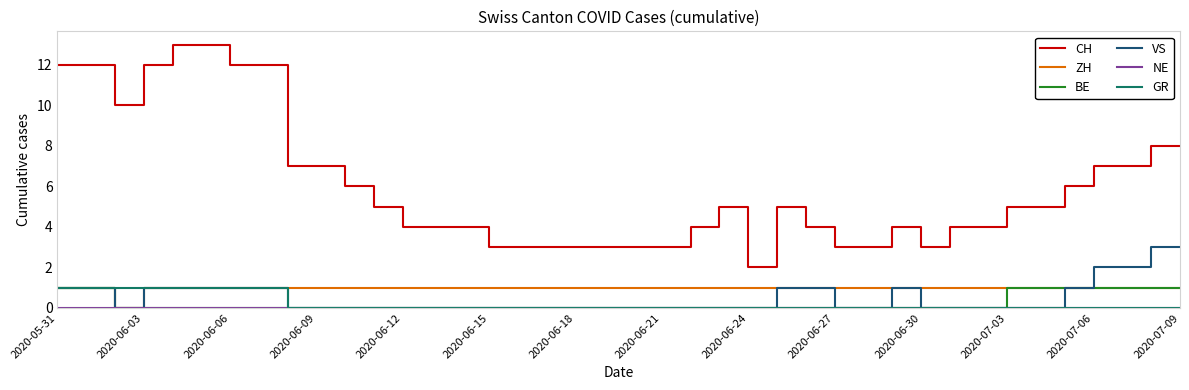

Which series has the widest spread of values?

CH